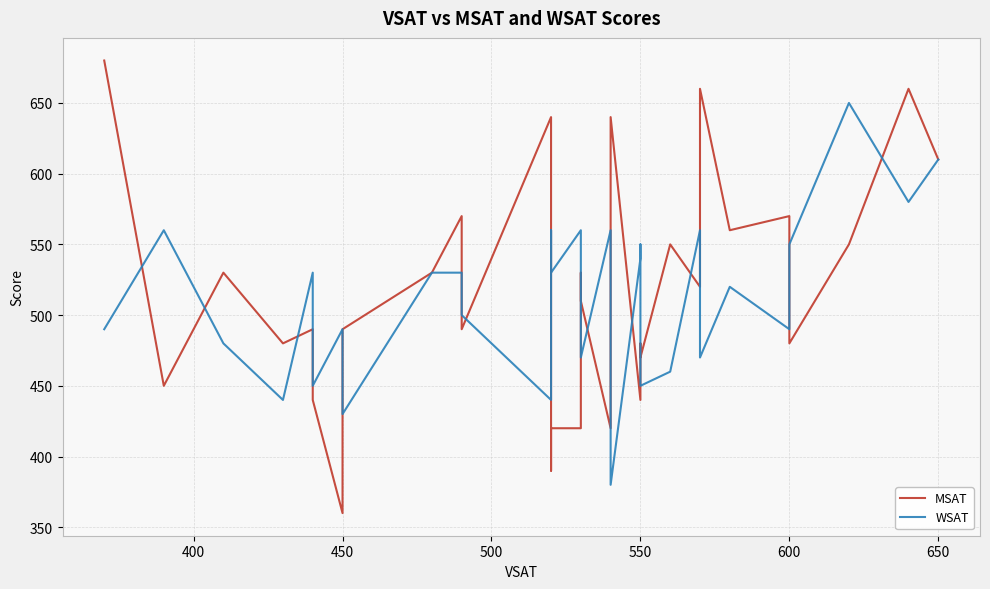

The MSAT series shows 340 at 25. True or false?

False